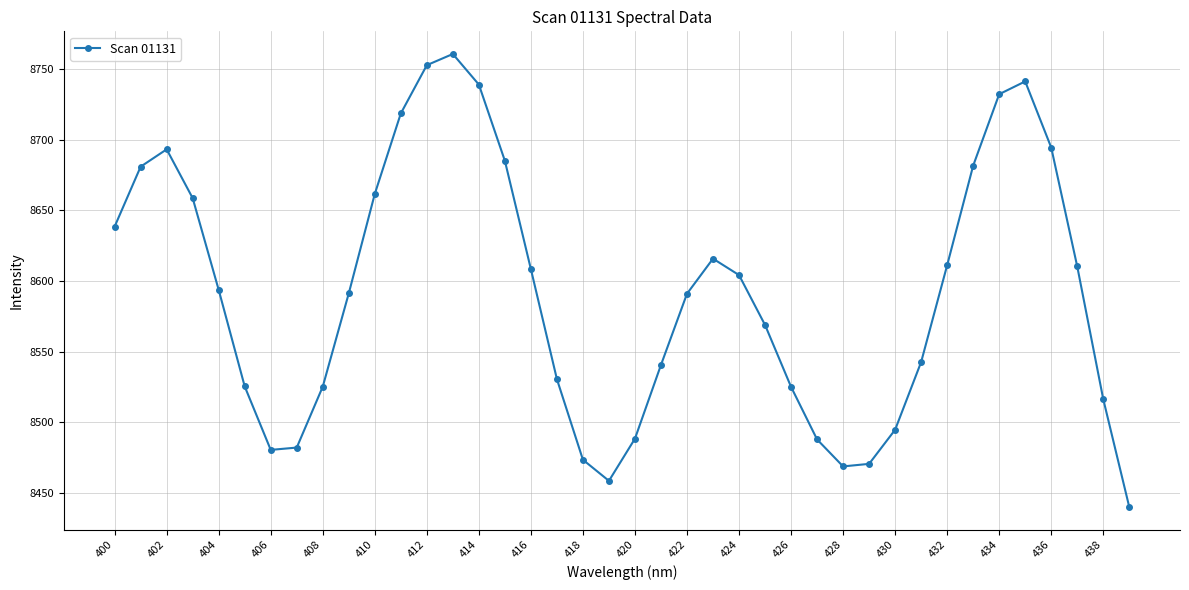

True or false: the data has more than 0 interior local peaks.

True